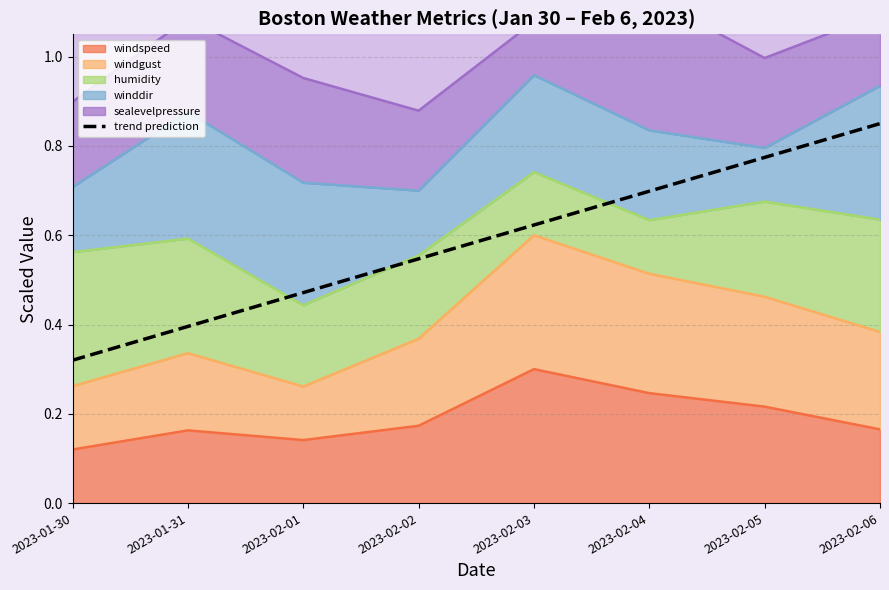

What is the label of the 7th point from the right?

2023-01-31